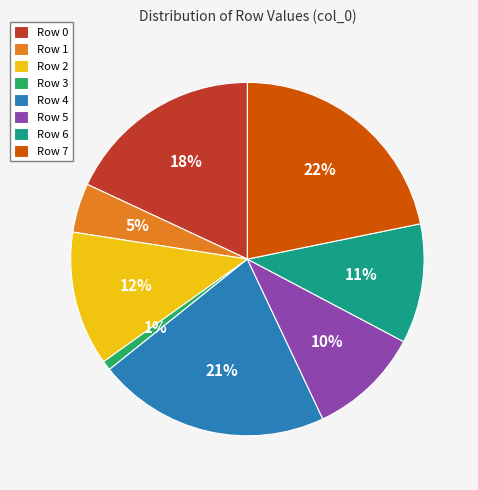

Count the number of slices in the pie.

8